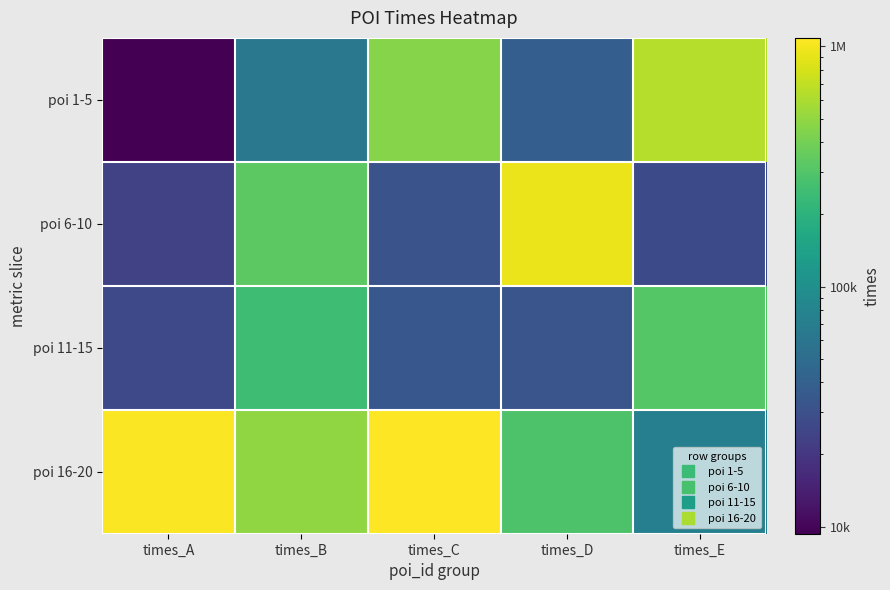

Which series has the largest total across all categories?

poi 16-20